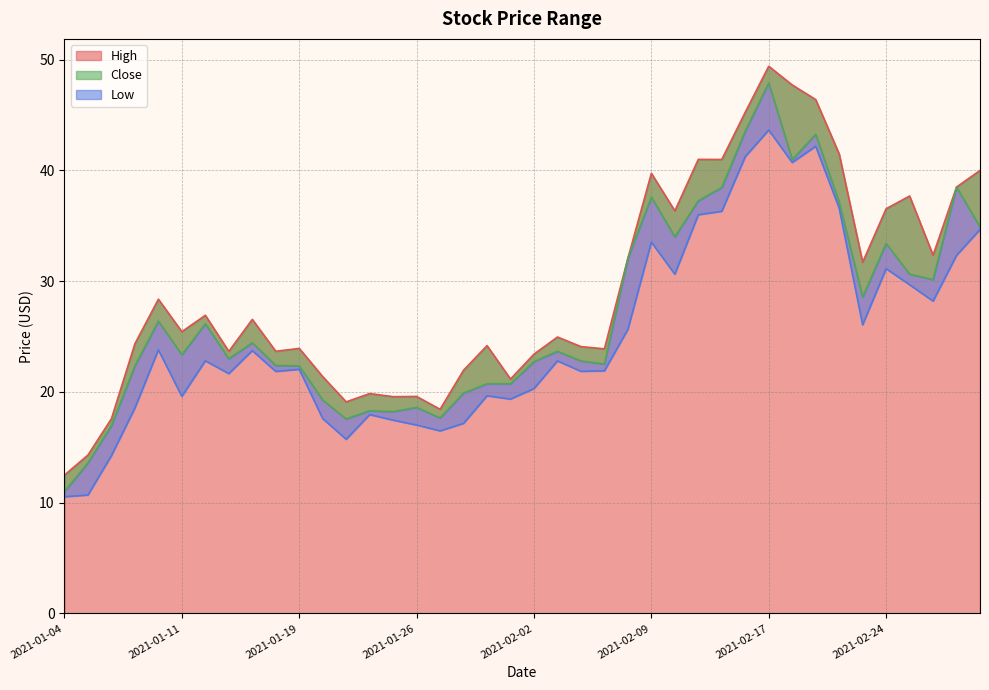

Read the Close value at 2021-02-19.

43.3